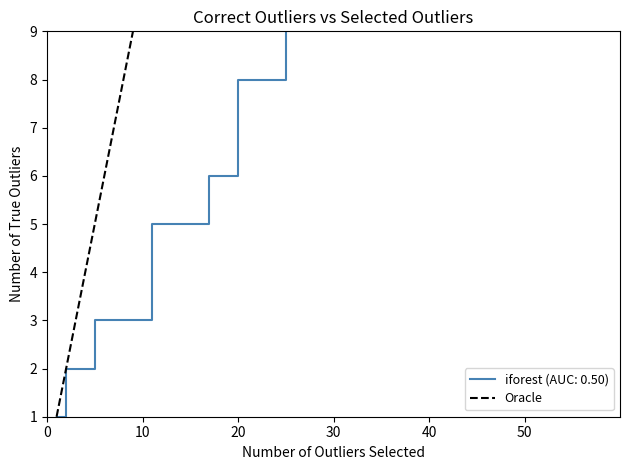

What is the maximum value for iforest (AUC: 0.50)?

9